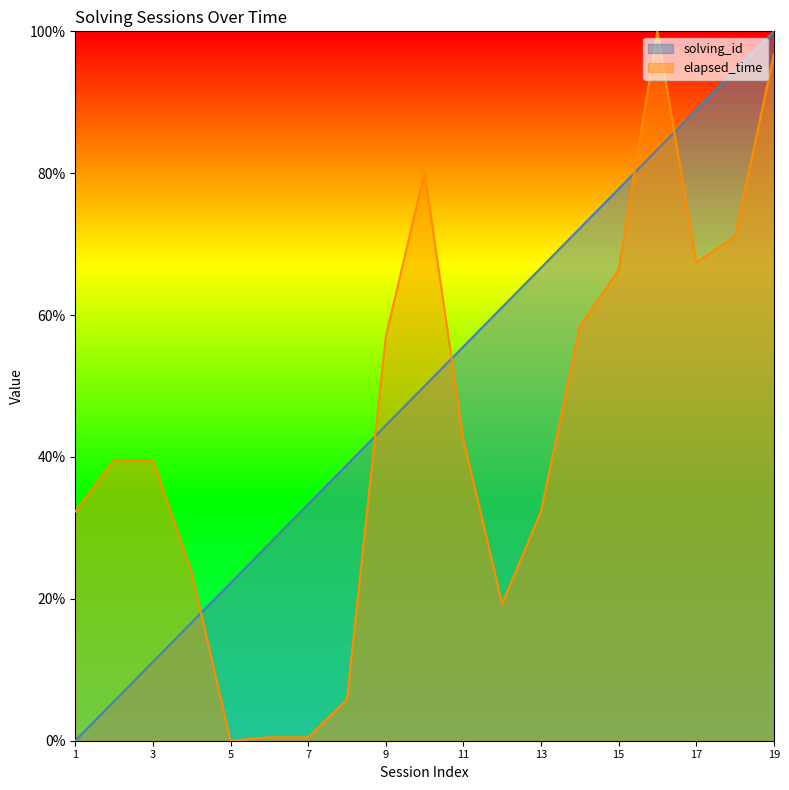

Which series has the largest total across all categories?

solving_id